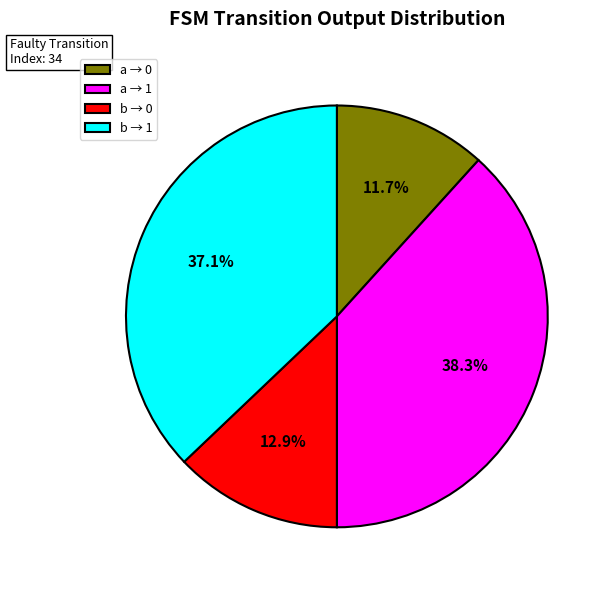

Rank the categories by value from lowest to highest.

a → 0, b → 0, b → 1, a → 1